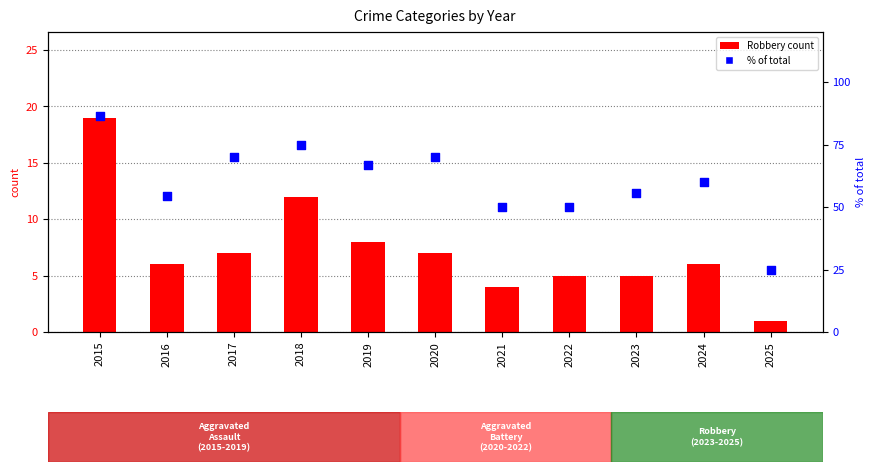

Which series has the largest Y range (max minus min)?

% of total